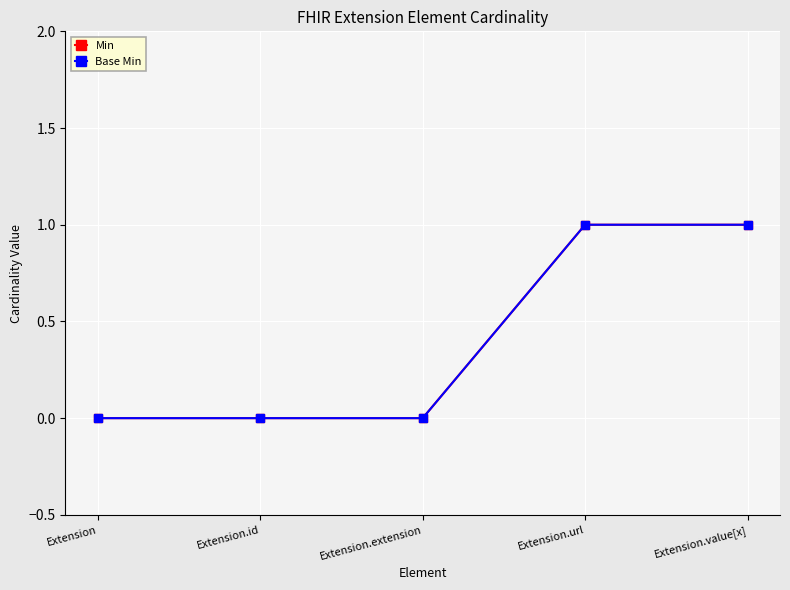

True or false: Base Min and Min cross at least once.

False